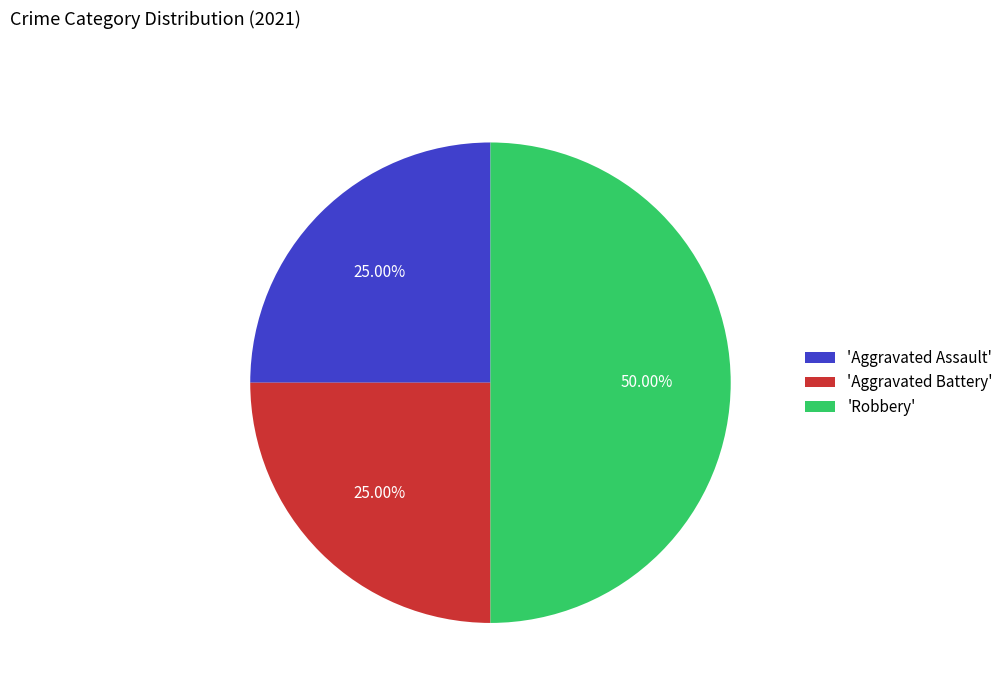

Which slice is the largest?

'Robbery'